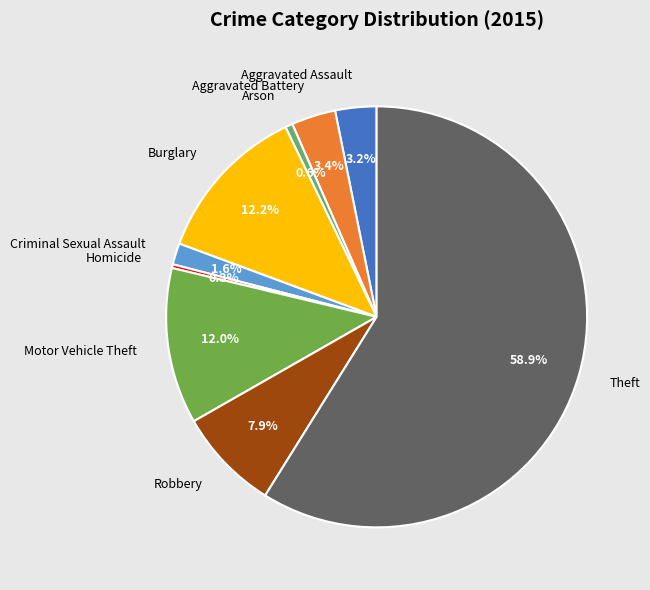

Does Aggravated Assault represent more than half of the total?

No